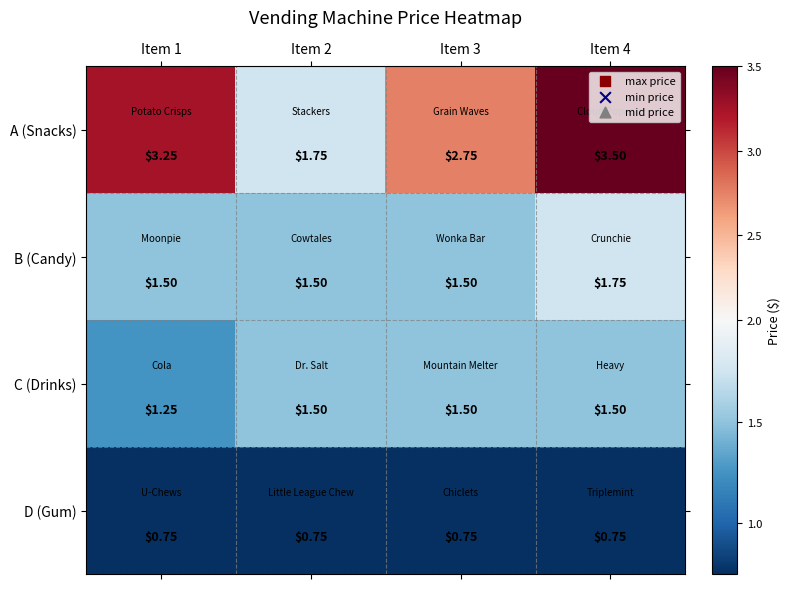

What is the greatest value displayed?

3.5